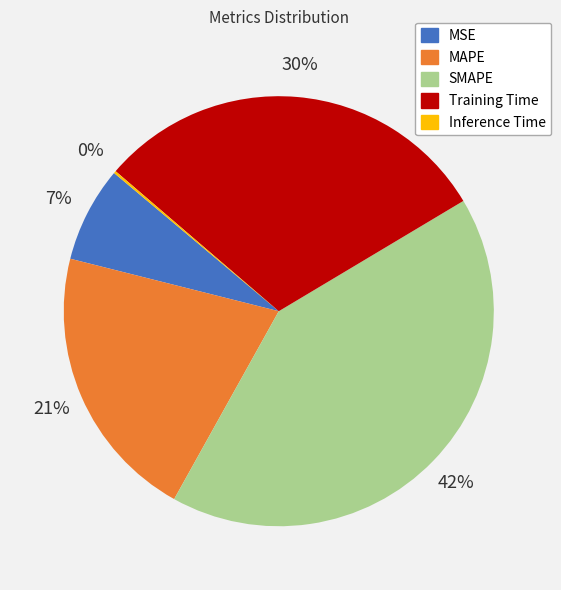

To the nearest percent, what is the average slice percentage?

20%